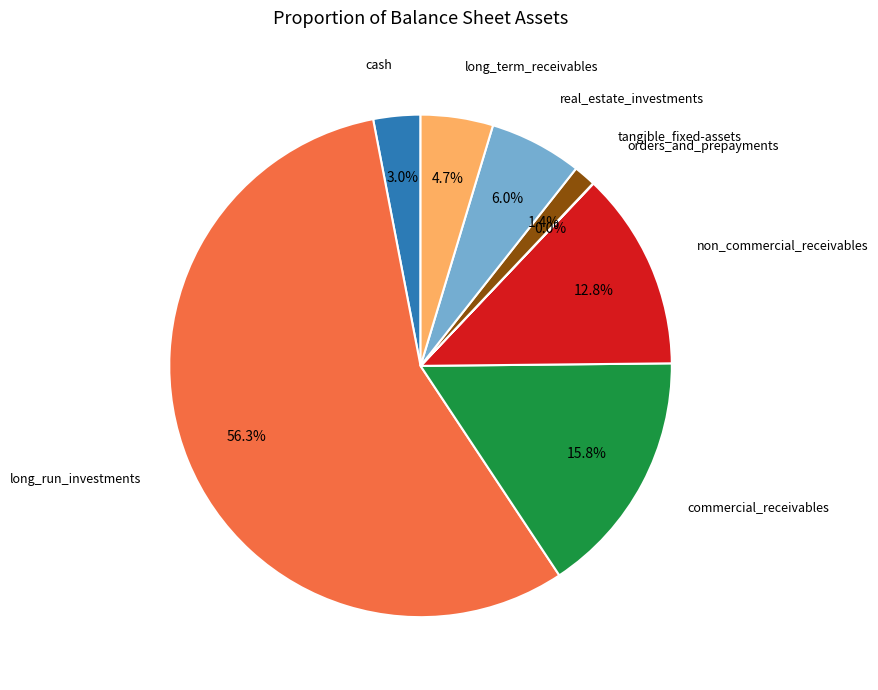

Is it true that long_term_receivables is 16% of the pie?

False